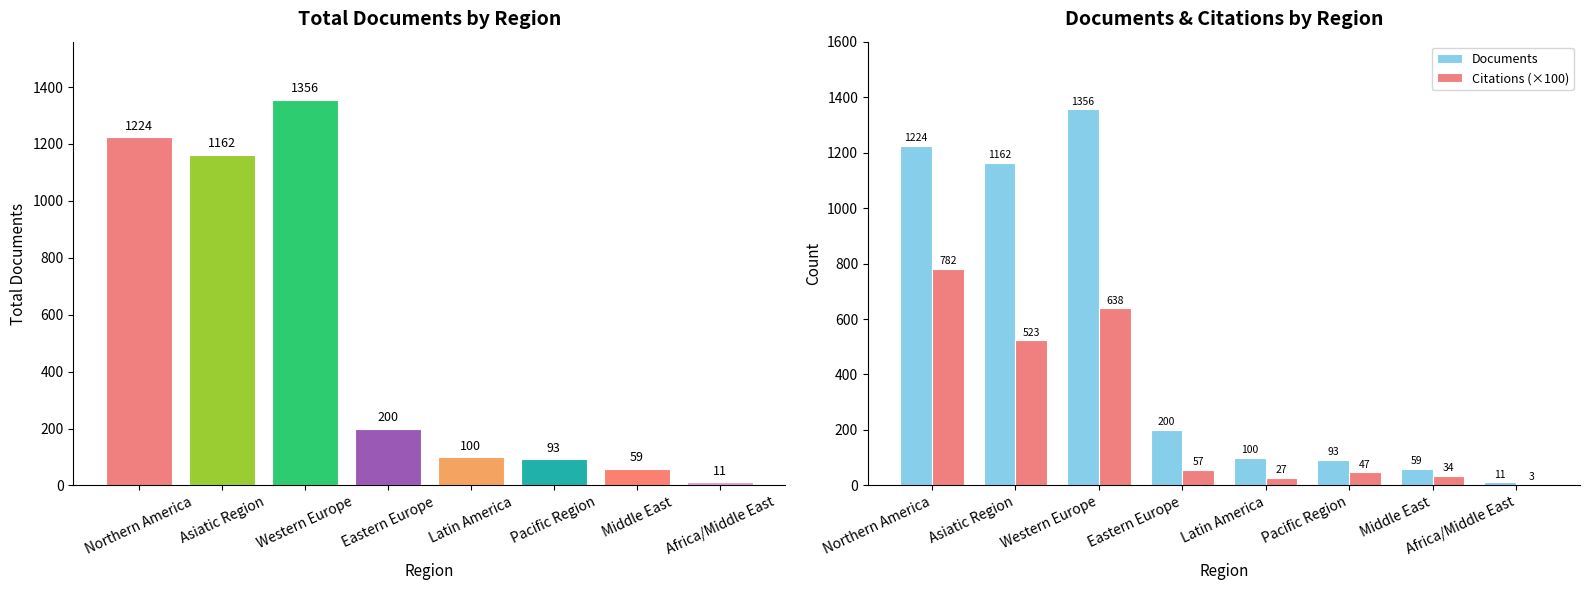

The value of Citations (×100) at Pacific Region is 64.4. True or false?

False